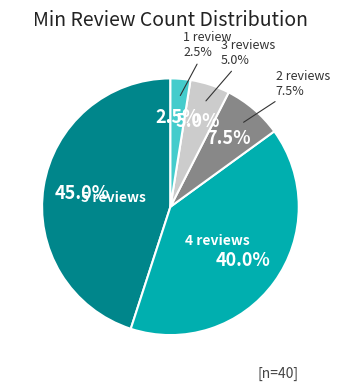

The 14 slice represents 11% of the pie. True or false?

False